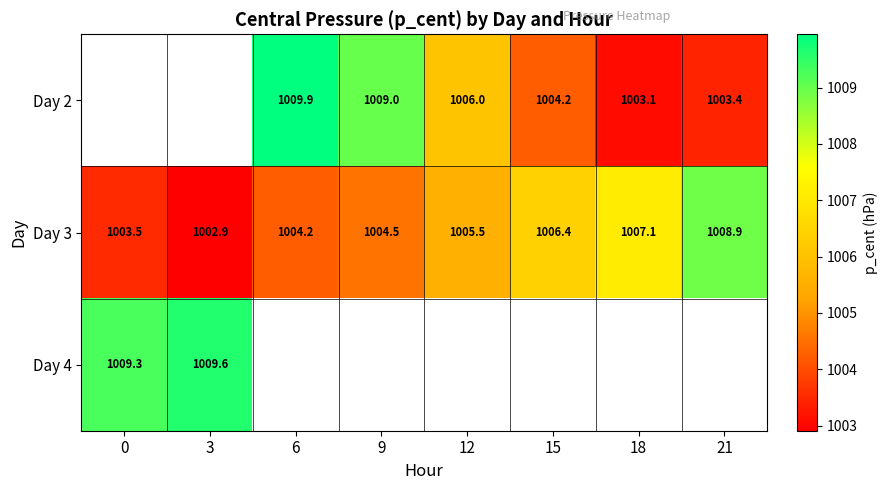

At which label is Day 3 closest to 1005?

9